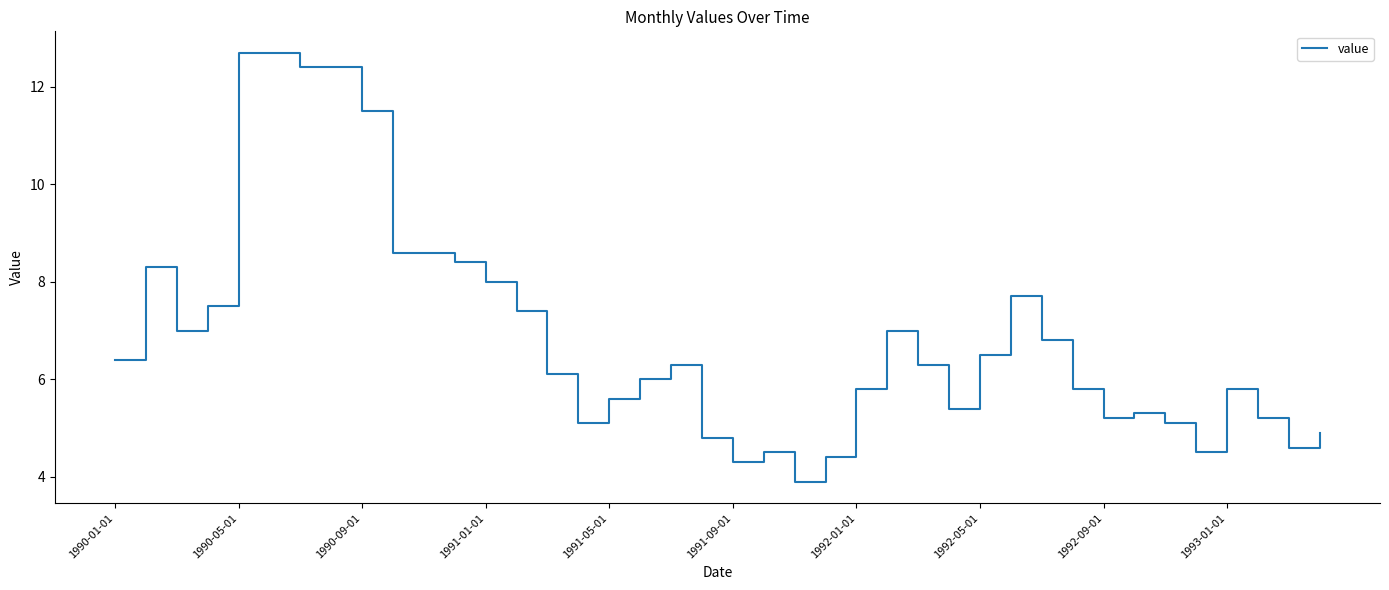

What is the greatest value displayed?

12.7